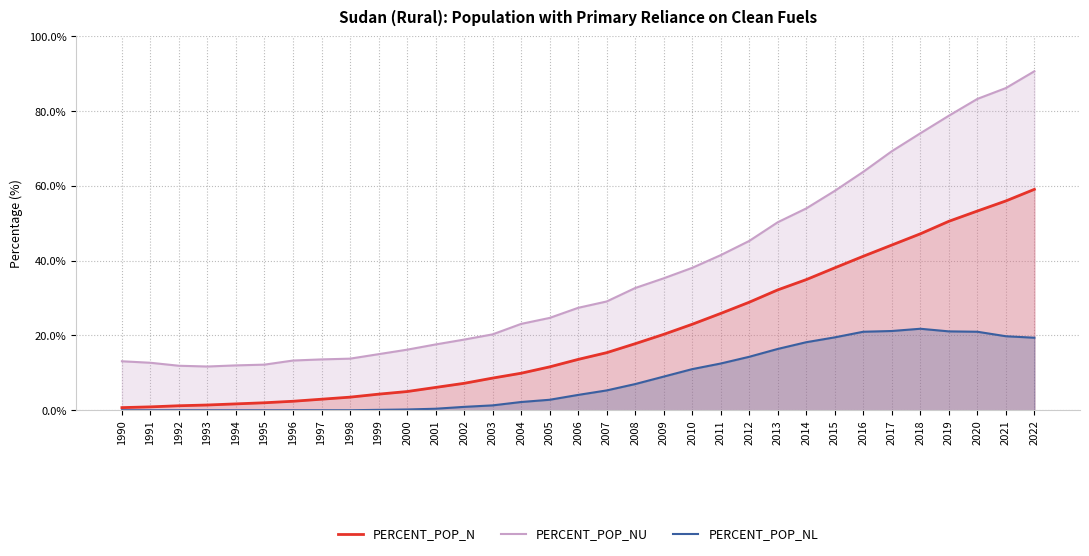

What is the difference between the second highest and second lowest values in the PERCENT_POP_NU series?

74.3